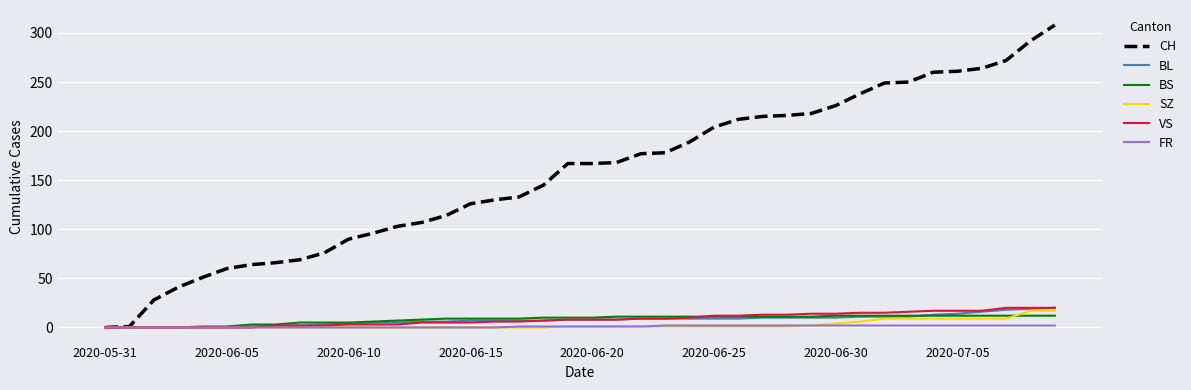

What is the greatest value displayed?

308